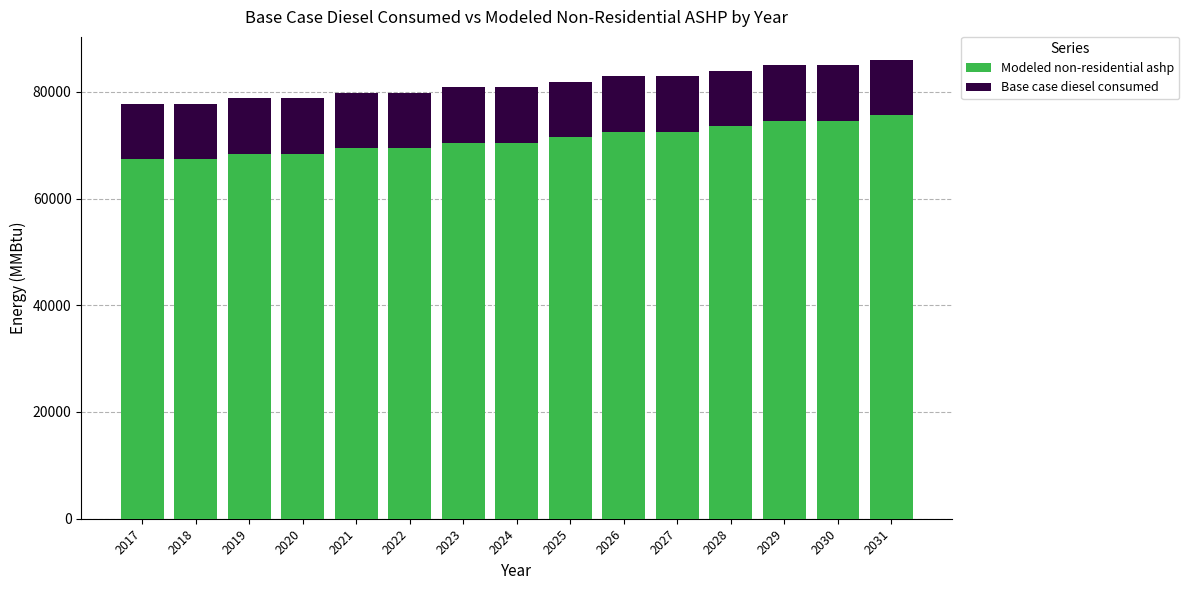

What is the total value across all series at 2021?

79828.0